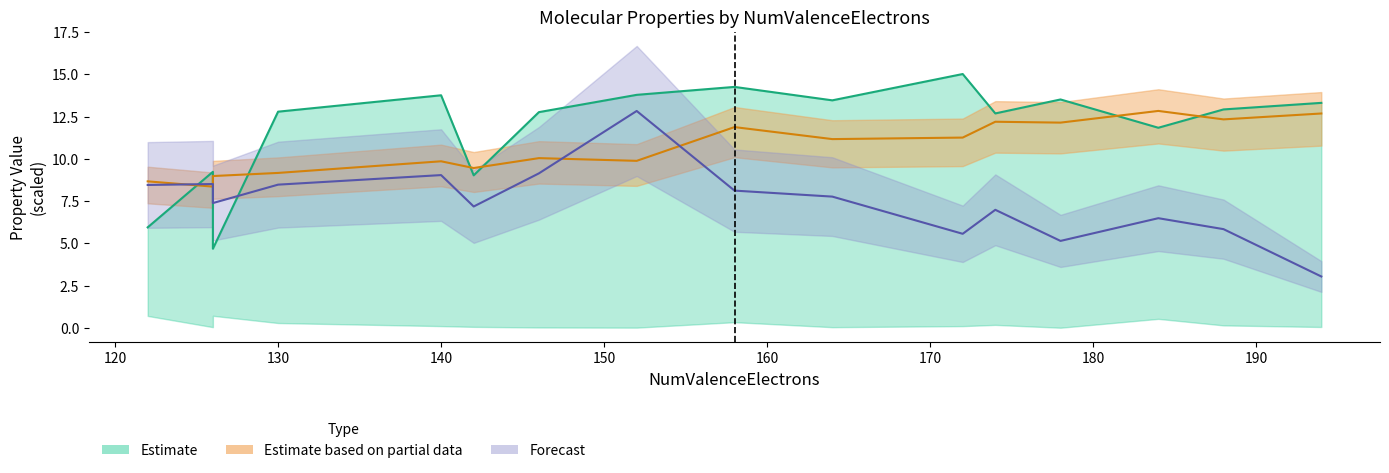

Reading left to right, list all the values displayed in this chart.

MaxEStateIndex: 122=5.9	126=9.2	126=4.7	130=12.8	140=13.8	142=9.0	146=12.8	152=13.8	158=14.3	164=13.5	172=15.0	174=12.7	178=13.5	184=11.8	188=12.9	194=13.3
qed: 122=8.5	126=8.5	126=7.4	130=8.5	140=9.0	142=7.2	146=9.1	152=12.8	158=8.1	164=7.8	172=5.6	174=7.0	178=5.1	184=6.5	188=5.8	194=3.0
MolWt: 122=8.7	126=8.4	126=9.0	130=9.2	140=9.9	142=9.5	146=10.0	152=9.9	158=11.9	164=11.2	172=11.3	174=12.2	178=12.1	184=12.8	188=12.3	194=12.7